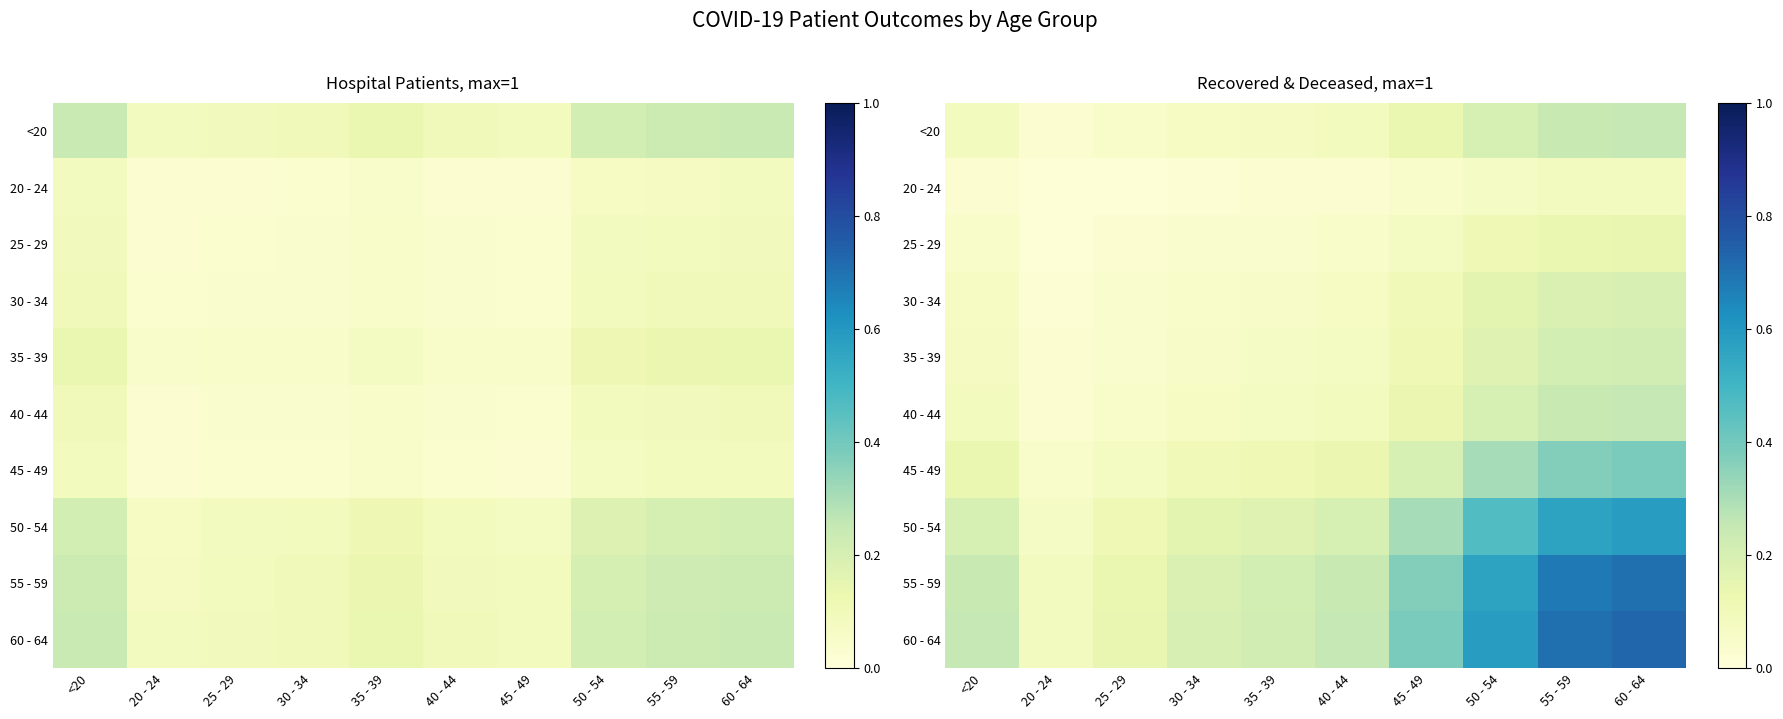

Rank the series at <20 from highest to lowest value.

60 - 64, 55 - 59, 50 - 54, 45 - 49, <20, 40 - 44, 35 - 39, 30 - 34, 25 - 29, 20 - 24